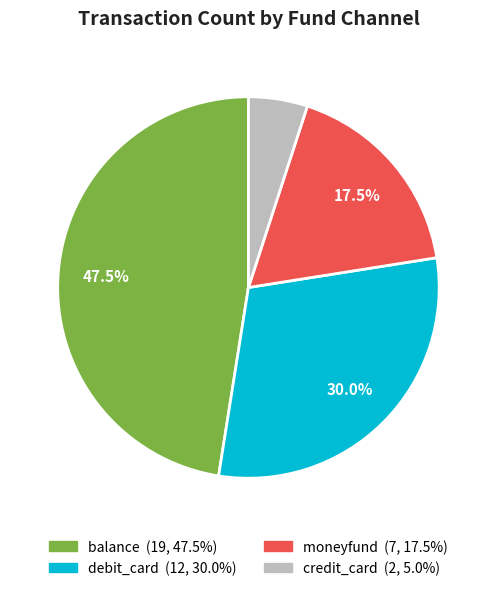

Rank the categories by value from highest to lowest.

balance, debit_card, moneyfund, credit_card